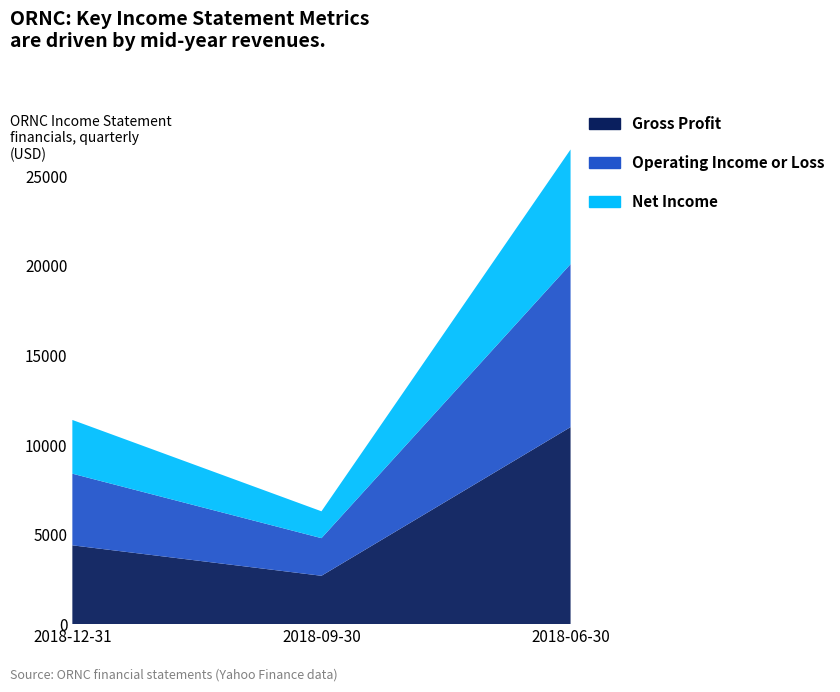

Reading right to left, transcribe all the data shown in this chart.

Gross Profit: 2018-06-30=11000	2018-09-30=2700	2018-12-31=4400
Operating Income or Loss: 2018-06-30=9100	2018-09-30=2100	2018-12-31=4000
Net Income: 2018-06-30=6400	2018-09-30=1500	2018-12-31=3000